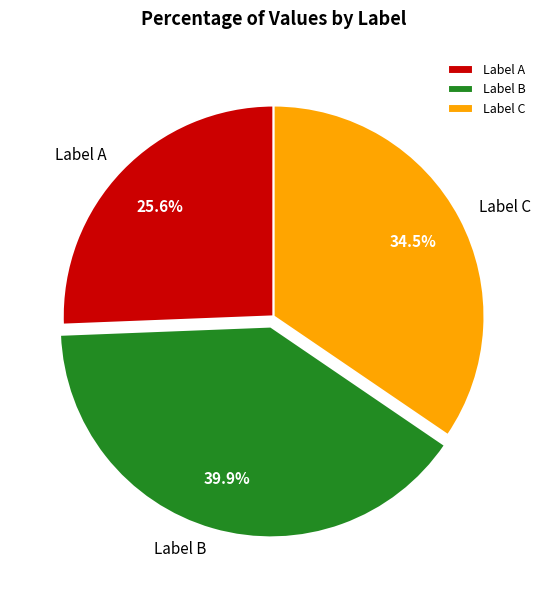

Which has a higher value, Label A or Label B?

Label B